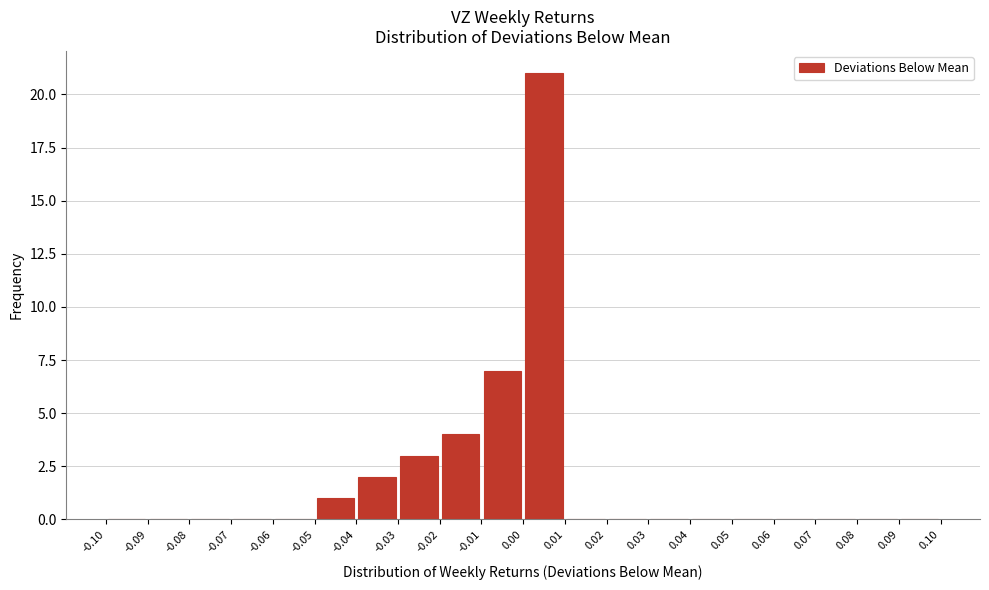

Reading left to right, transcribe this chart: for each bar, give the range it covers on the x-axis and its height. The values are not printed on the chart, so give them approximately, as read against the axis.

-0.10 to -0.09: 0
-0.09 to -0.08: 0
-0.08 to -0.07: 0
-0.07 to -0.06: 0
-0.06 to -0.05: 0
-0.05 to -0.04: 1
-0.04 to -0.03: 2
-0.03 to -0.02: 3
-0.02 to -0.01: 4
-0.01 to 0.00: 7
0.00 to 0.01: 21
0.01 to 0.02: 0
0.02 to 0.03: 0
0.03 to 0.04: 0
0.04 to 0.05: 0
0.05 to 0.06: 0
0.06 to 0.07: 0
0.07 to 0.08: 0
0.08 to 0.09: 0
0.09 to 0.10: 0